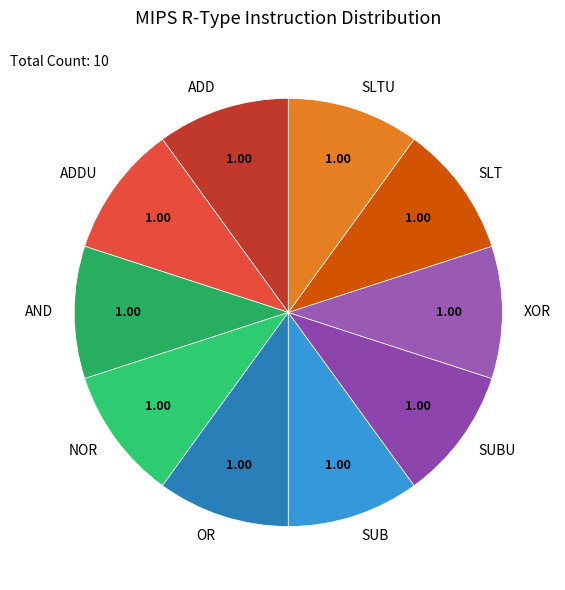

Is there any slice that represents more than half of the pie?

No